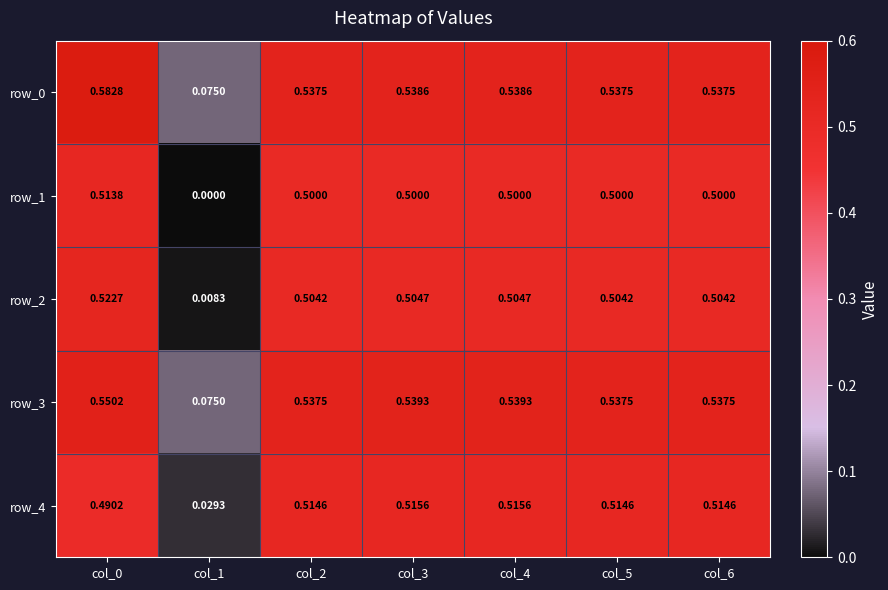

The row_0 series shows 0.0 at col_1. True or false?

False